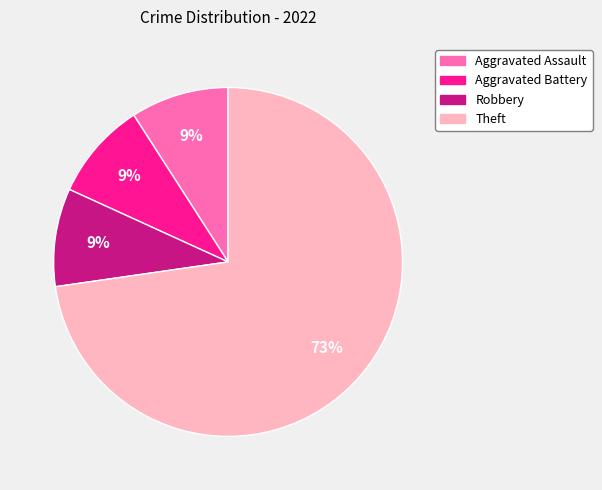

To the nearest percent, what is the difference between the largest and smallest slice percentages?

64%